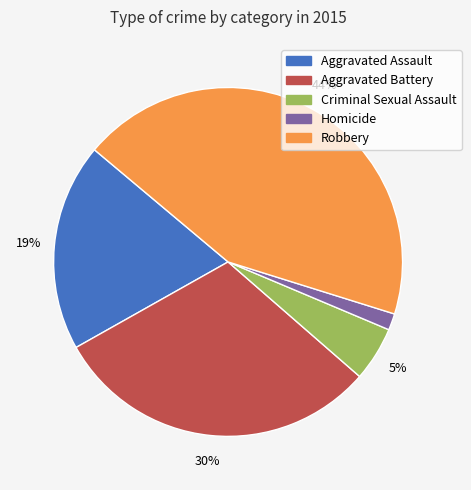

Is there any slice that represents more than half of the pie?

No